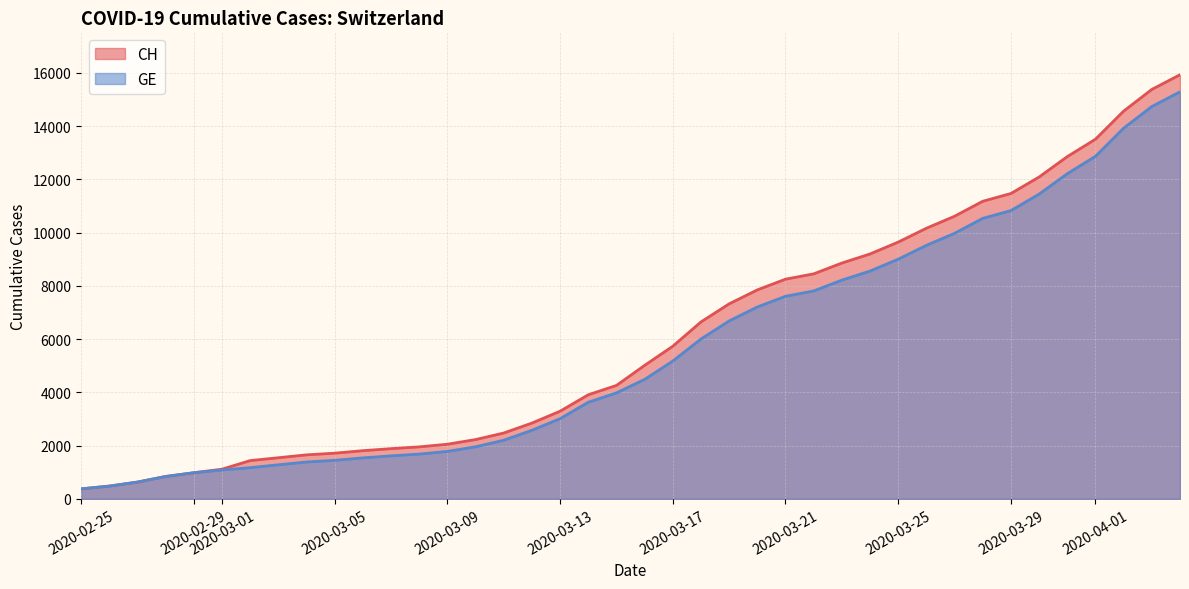

Is the value of GE at 2020-03-25 greater than the value of CH at 2020-03-05?

Yes